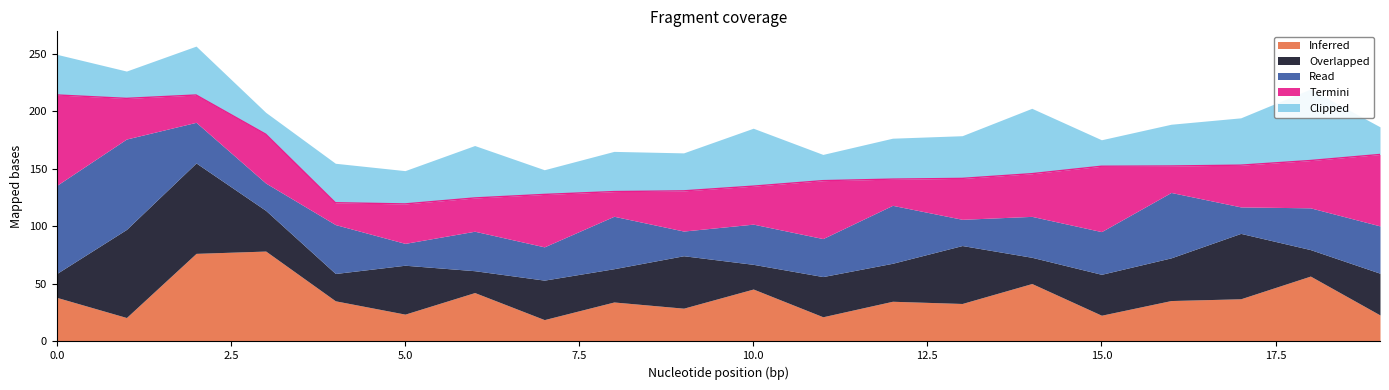

At how many categories does at least one series exceed 55?

10